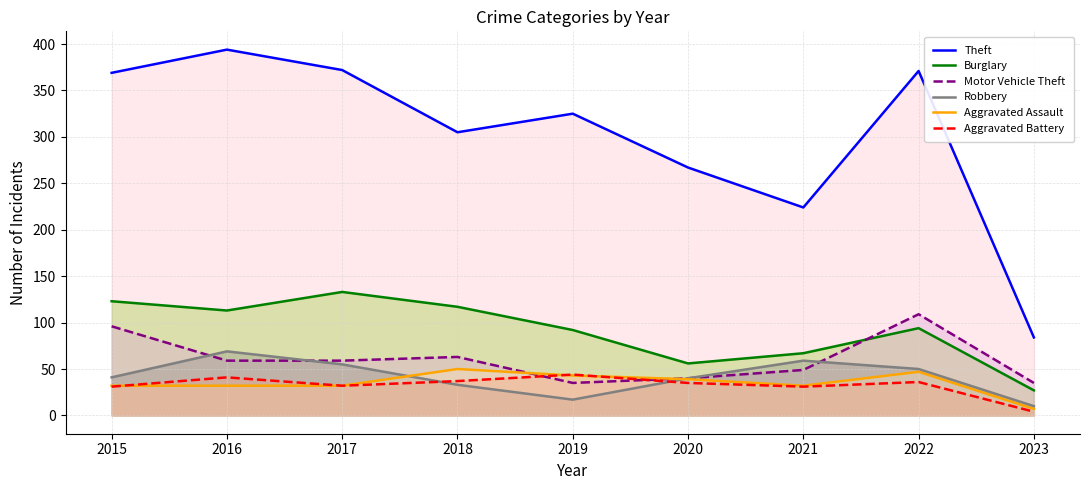

Where is Theft nearest to the value 239?

2021